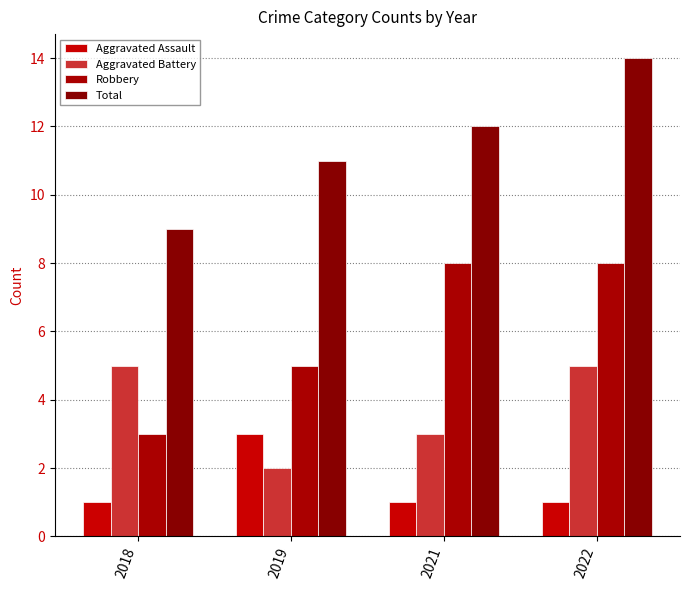

Which series has the widest spread of values?

Robbery